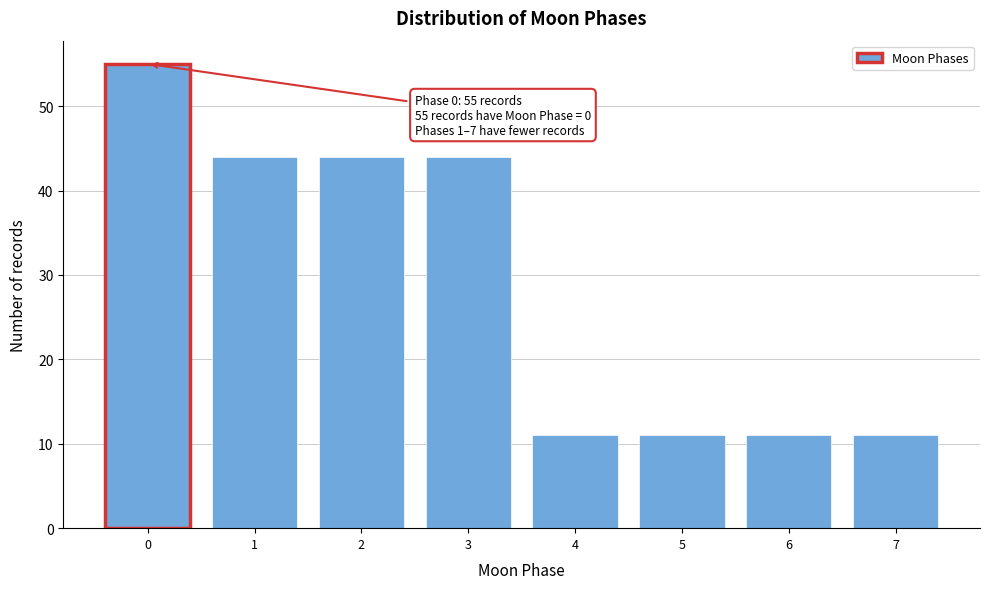

Reading left to right, what are all the values shown in this chart?

55	44	44	44	11	11	11	11